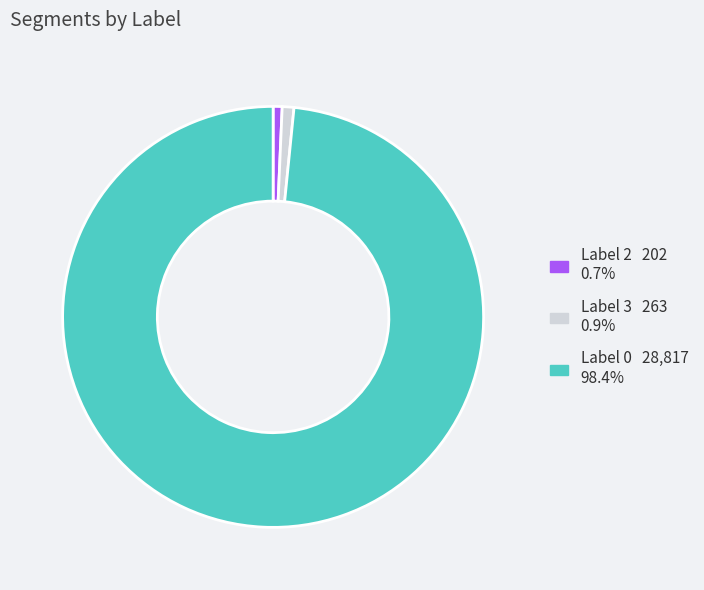

Does any single category account for the majority?

Yes